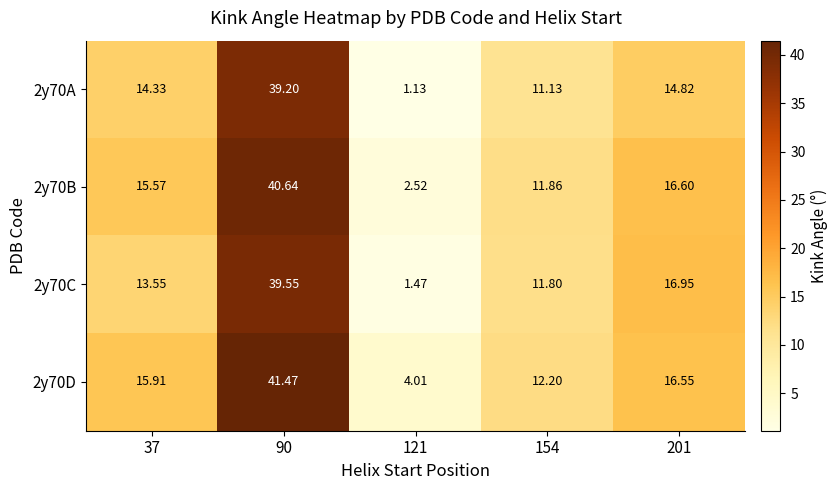

Reading right to left, extract all data points from this chart.

2y70A: 201=14.8	154=11.1	121=1.1	90=39.2	37=14.3
2y70B: 201=16.6	154=11.9	121=2.5	90=40.6	37=15.6
2y70C: 201=16.9	154=11.8	121=1.5	90=39.5	37=13.6
2y70D: 201=16.6	154=12.2	121=4.0	90=41.5	37=15.9